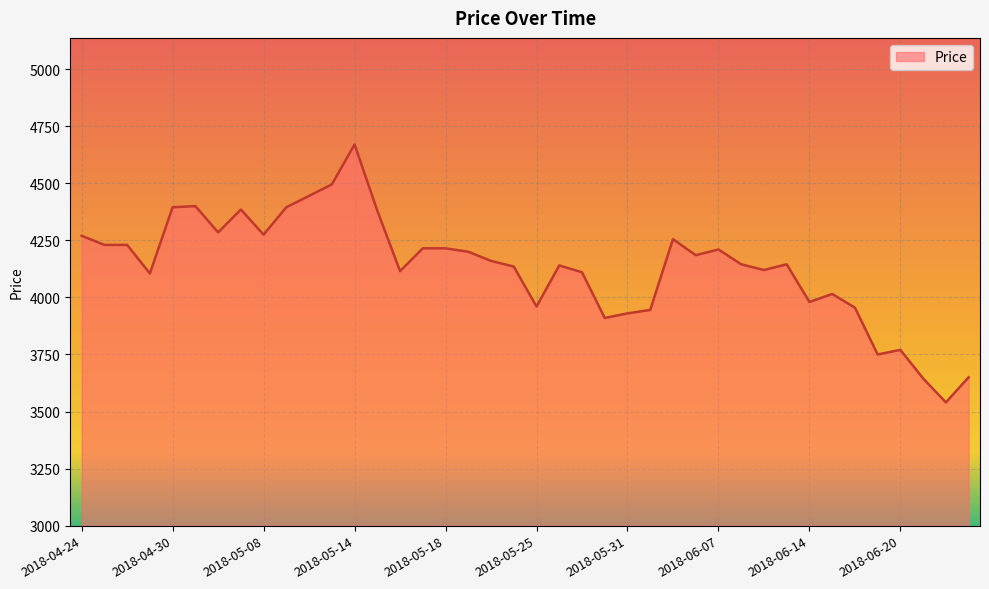

What is the difference between the maximum and minimum values?

1130